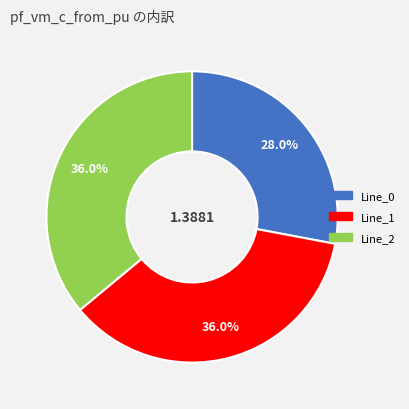

To the nearest percent, what percentage of the pie is Line_1?

36%